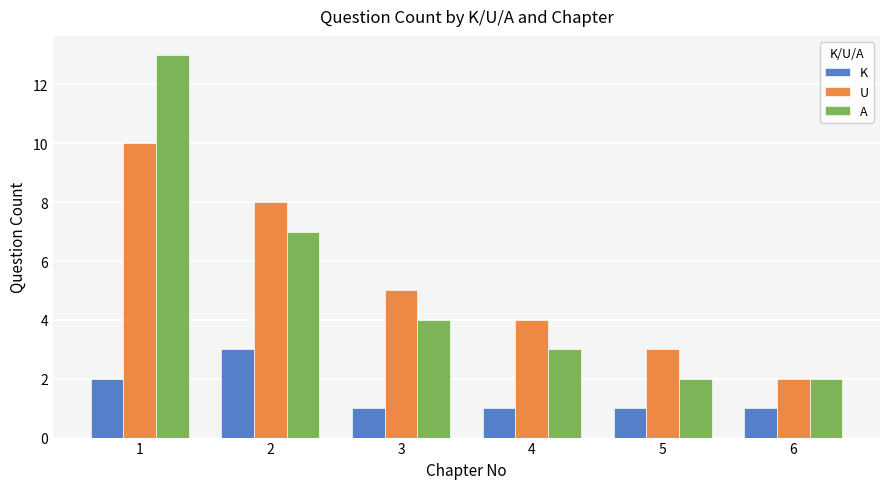

Is it true that U equals 15 at 1?

False